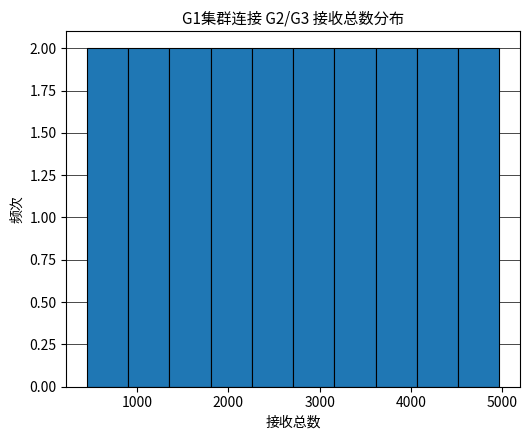

Reading left to right, transcribe this chart: for each bar, give the range it covers on the x-axis and its height. Neither the bar edges nor the heights are printed on the chart, so give them approximately, as read against the axes.

500 to 900: 2
900 to 1400: 2
1400 to 1800: 2
1800 to 2300: 2
2300 to 2700: 2
2700 to 3200: 2
3200 to 3600: 2
3600 to 4100: 2
4100 to 4500: 2
4500 to 5000: 2